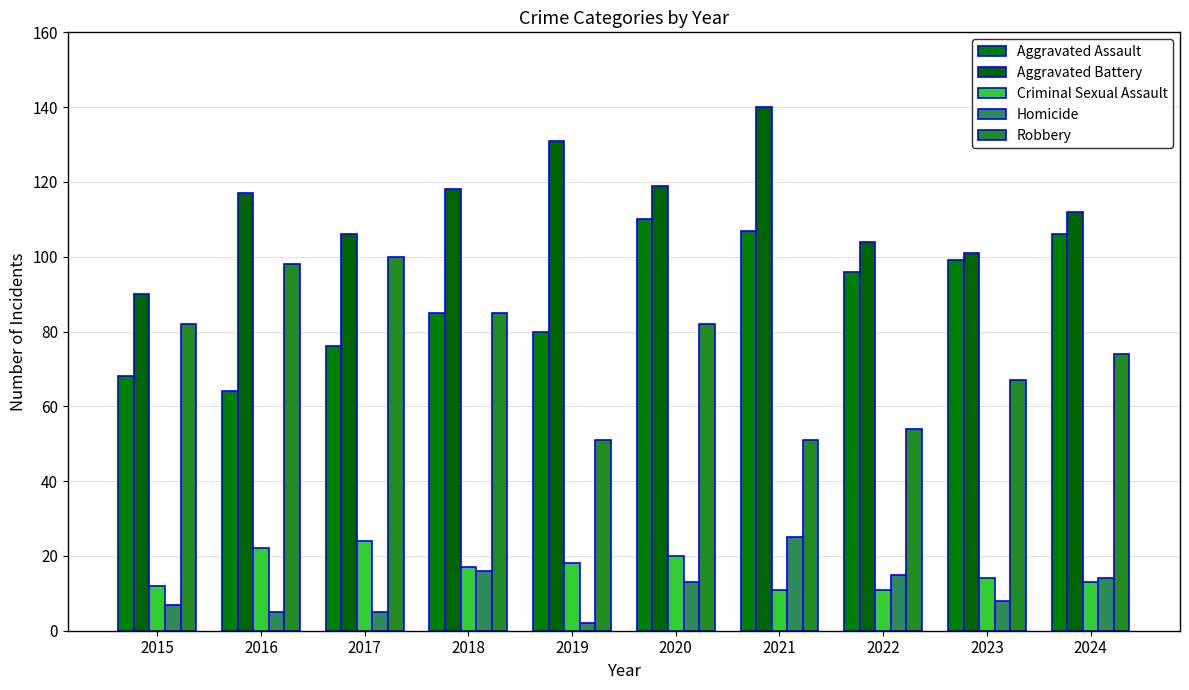

The value of Aggravated Battery at 2023 is 101. True or false?

True